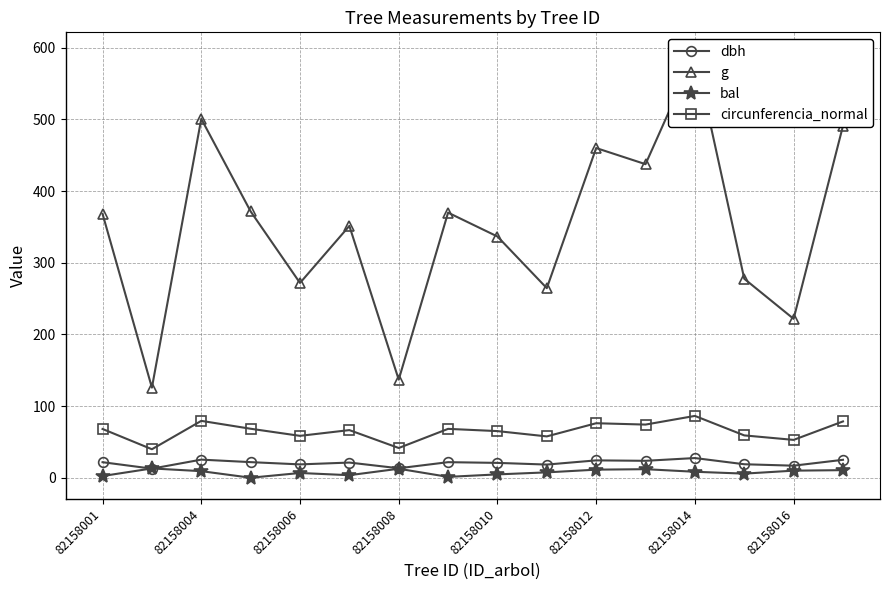

True or false: circunferencia_normal has more than 2 interior local peaks.

True